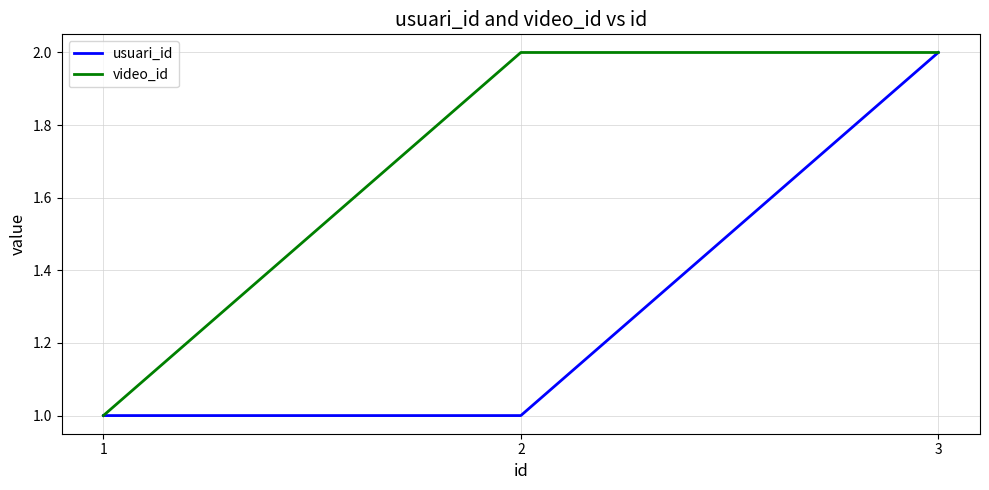

Which series changed the most between 1 and 2?

video_id